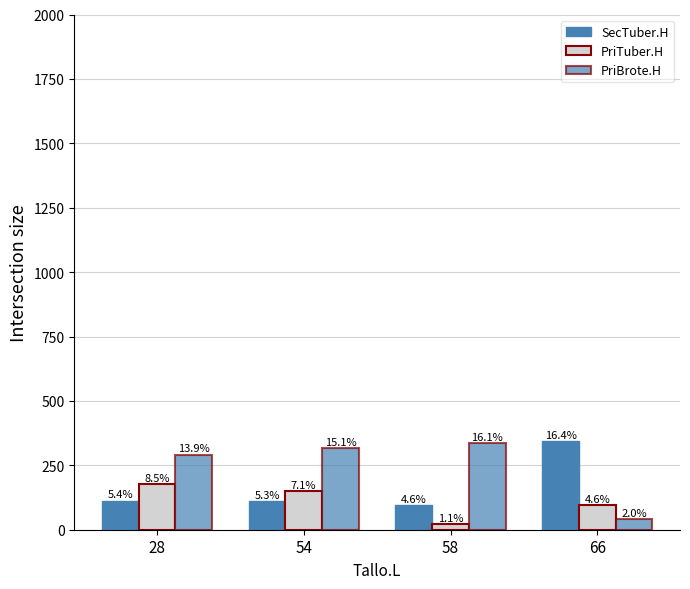

Does the chart contain stacked bars?

No